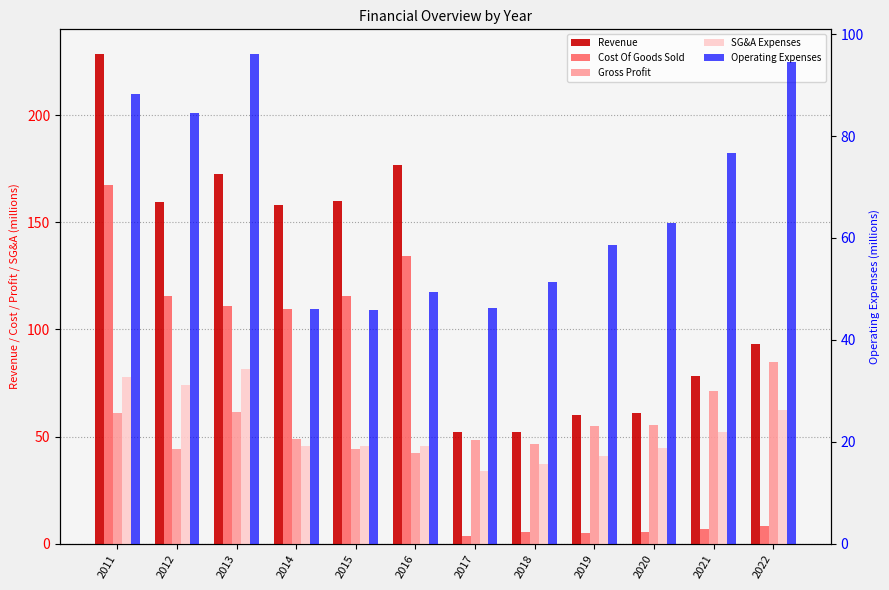

What is the sum of the Operating Expenses values at 2016 and 2017?

95.6